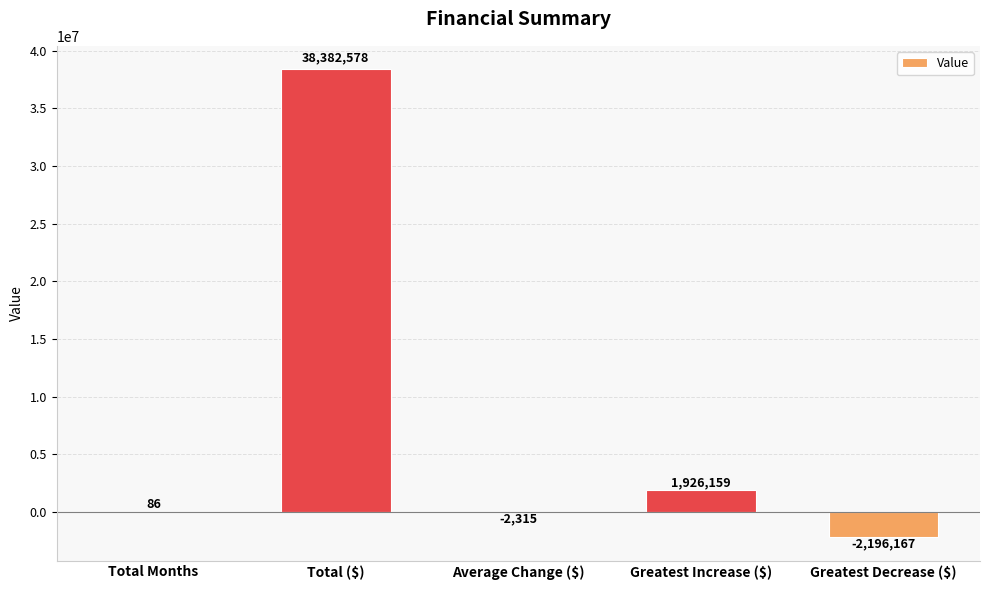

How many positive values are there?

3